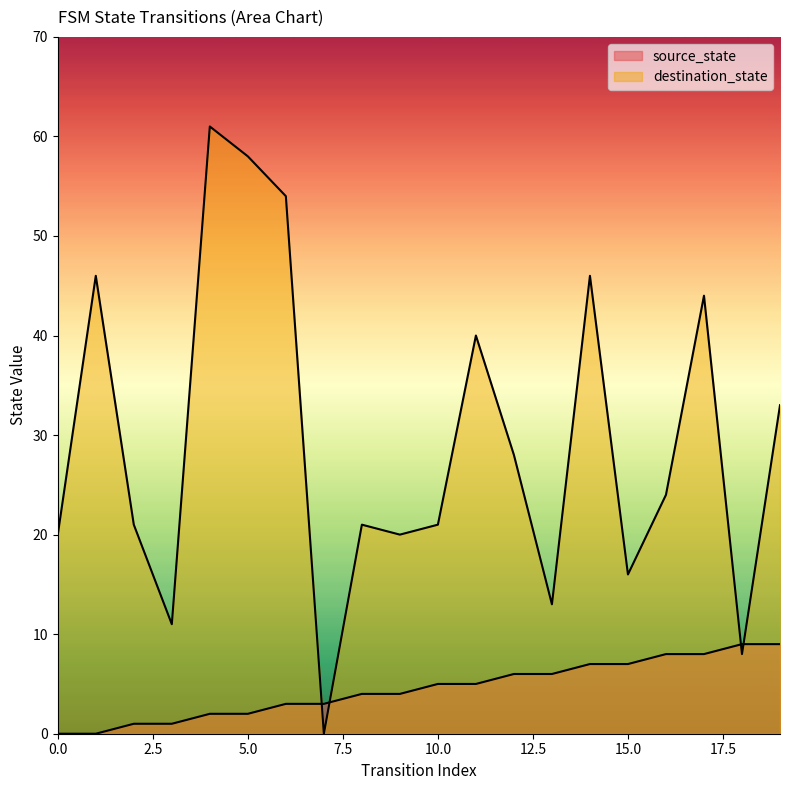

After their last crossing, which series has the higher values: source_state or destination_state?

destination_state